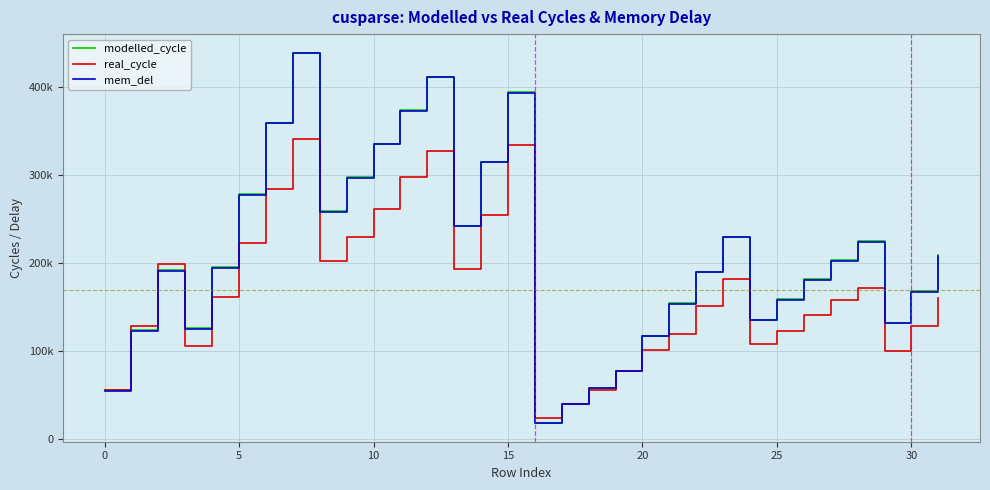

What are all the series names shown in the legend?

modelled_cycle, real_cycle, mem_del